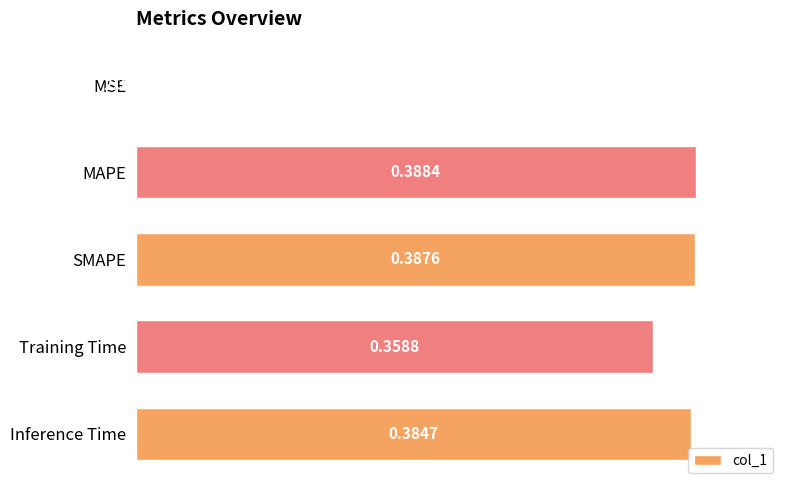

How many series are shown in this chart?

1